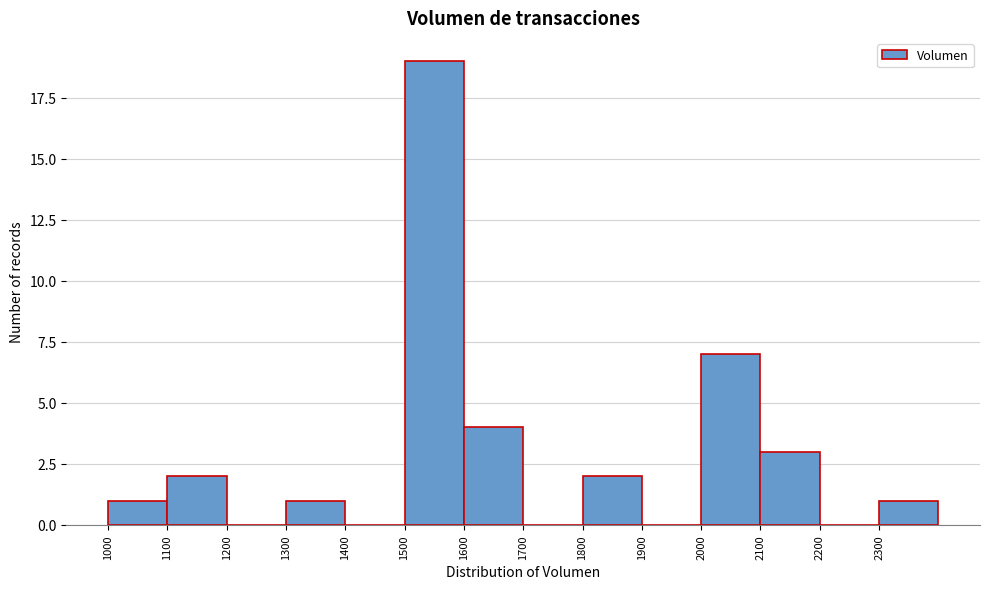

Reading left to right, list every bar in this chart as the range it spans on the x-axis followed by its height. The values are not printed on the chart, so give them approximately, as read against the axis.

1000 to 1100: 1
1100 to 1200: 2
1200 to 1300: 0
1300 to 1400: 1
1400 to 1500: 0
1500 to 1600: 19
1600 to 1700: 4
1700 to 1800: 0
1800 to 1900: 2
1900 to 2000: 0
2000 to 2100: 7
2100 to 2200: 3
2200 to 2300: 0
2300 to 2400: 1